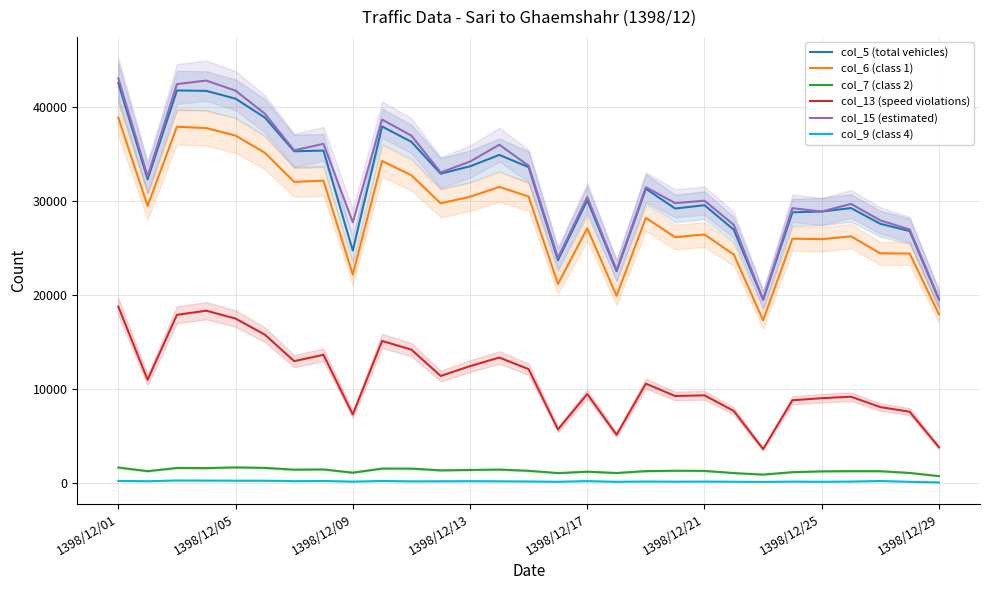

True or false: col_6 (class 1) and col_7 (class 2) cross at least once.

False